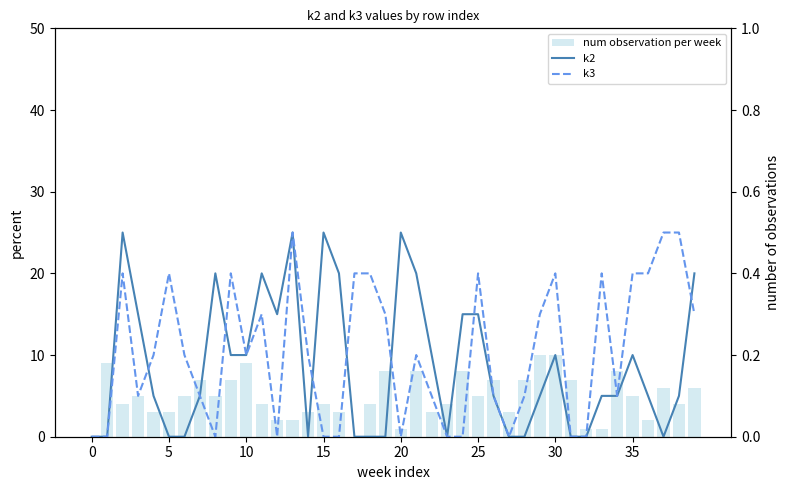

Does the chart contain any negative values?

No